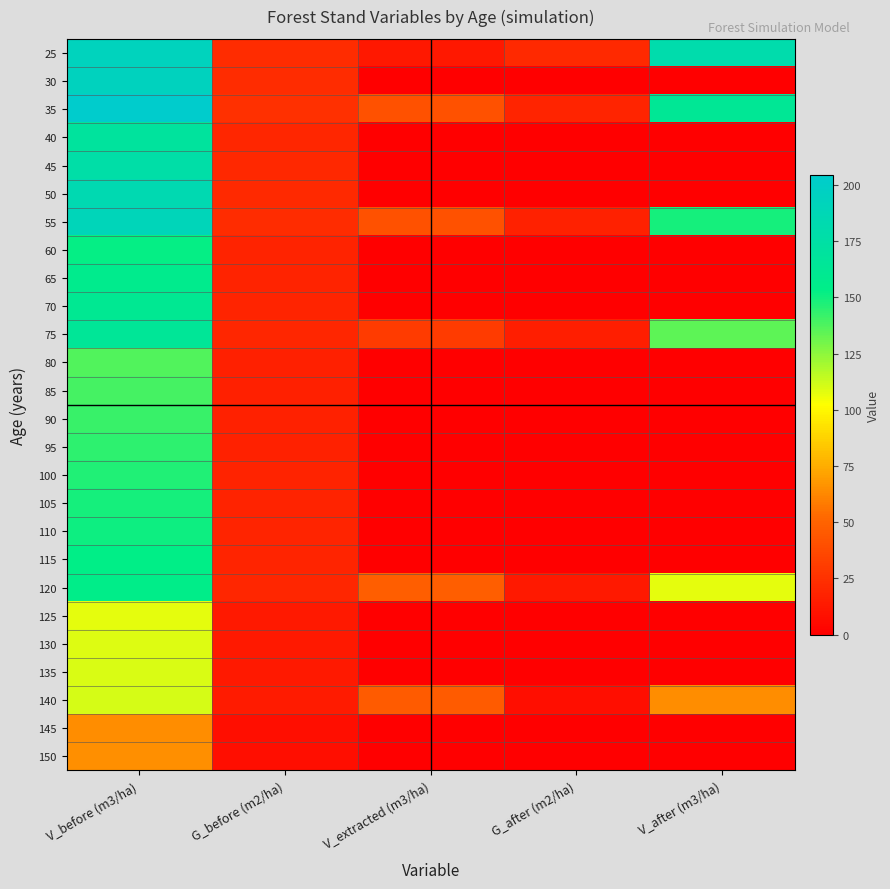

Reading right to left, list all the values displayed in this chart.

25: V_after (m3/ha)=179.9	G_after (m2/ha)=21.1	V_extracted (m3/ha)=12.6	G_before (m2/ha)=22.8	V_before (m3/ha)=192.6
30: V_after (m3/ha)=0.0	G_after (m2/ha)=0.0	V_extracted (m3/ha)=0.0	G_before (m2/ha)=22.7	V_before (m3/ha)=193.7
35: V_after (m3/ha)=163.2	G_after (m2/ha)=18.6	V_extracted (m3/ha)=41.3	G_before (m2/ha)=24.2	V_before (m3/ha)=204.5
40: V_after (m3/ha)=0.0	G_after (m2/ha)=0.0	V_extracted (m3/ha)=0.0	G_before (m2/ha)=19.4	V_before (m3/ha)=169.1
45: V_after (m3/ha)=0.0	G_after (m2/ha)=0.0	V_extracted (m3/ha)=0.0	G_before (m2/ha)=20.5	V_before (m3/ha)=176.9
50: V_after (m3/ha)=0.0	G_after (m2/ha)=0.0	V_extracted (m3/ha)=0.0	G_before (m2/ha)=21.6	V_before (m3/ha)=183.9
55: V_after (m3/ha)=149.2	G_after (m2/ha)=17.1	V_extracted (m3/ha)=41.4	G_before (m2/ha)=22.6	V_before (m3/ha)=190.6
60: V_after (m3/ha)=0.0	G_after (m2/ha)=0.0	V_extracted (m3/ha)=0.0	G_before (m2/ha)=17.7	V_before (m3/ha)=152.6
65: V_after (m3/ha)=0.0	G_after (m2/ha)=0.0	V_extracted (m3/ha)=0.0	G_before (m2/ha)=18.4	V_before (m3/ha)=157.3
70: V_after (m3/ha)=0.0	G_after (m2/ha)=0.0	V_extracted (m3/ha)=0.0	G_before (m2/ha)=19.0	V_before (m3/ha)=161.4
75: V_after (m3/ha)=134.9	G_after (m2/ha)=15.8	V_extracted (m3/ha)=30.2	G_before (m2/ha)=19.6	V_before (m3/ha)=165.1
80: V_after (m3/ha)=0.0	G_after (m2/ha)=0.0	V_extracted (m3/ha)=0.0	G_before (m2/ha)=16.1	V_before (m3/ha)=137.0
85: V_after (m3/ha)=0.0	G_after (m2/ha)=0.0	V_extracted (m3/ha)=0.0	G_before (m2/ha)=16.6	V_before (m3/ha)=139.7
90: V_after (m3/ha)=0.0	G_after (m2/ha)=0.0	V_extracted (m3/ha)=0.0	G_before (m2/ha)=17.0	V_before (m3/ha)=142.0
95: V_after (m3/ha)=0.0	G_after (m2/ha)=0.0	V_extracted (m3/ha)=0.0	G_before (m2/ha)=17.4	V_before (m3/ha)=144.3
100: V_after (m3/ha)=0.0	G_after (m2/ha)=0.0	V_extracted (m3/ha)=0.0	G_before (m2/ha)=17.8	V_before (m3/ha)=146.5
105: V_after (m3/ha)=0.0	G_after (m2/ha)=0.0	V_extracted (m3/ha)=0.0	G_before (m2/ha)=18.2	V_before (m3/ha)=148.6
110: V_after (m3/ha)=0.0	G_after (m2/ha)=0.0	V_extracted (m3/ha)=0.0	G_before (m2/ha)=18.6	V_before (m3/ha)=150.7
115: V_after (m3/ha)=0.0	G_after (m2/ha)=0.0	V_extracted (m3/ha)=0.0	G_before (m2/ha)=19.0	V_before (m3/ha)=152.7
120: V_after (m3/ha)=107.1	G_after (m2/ha)=13.0	V_extracted (m3/ha)=47.5	G_before (m2/ha)=19.3	V_before (m3/ha)=154.6
125: V_after (m3/ha)=0.0	G_after (m2/ha)=0.0	V_extracted (m3/ha)=0.0	G_before (m2/ha)=13.2	V_before (m3/ha)=107.7
130: V_after (m3/ha)=0.0	G_after (m2/ha)=0.0	V_extracted (m3/ha)=0.0	G_before (m2/ha)=13.3	V_before (m3/ha)=108.8
135: V_after (m3/ha)=0.0	G_after (m2/ha)=0.0	V_extracted (m3/ha)=0.0	G_before (m2/ha)=13.5	V_before (m3/ha)=109.7
140: V_after (m3/ha)=64.4	G_after (m2/ha)=7.8	V_extracted (m3/ha)=46.1	G_before (m2/ha)=13.7	V_before (m3/ha)=110.6
145: V_after (m3/ha)=0.0	G_after (m2/ha)=0.0	V_extracted (m3/ha)=0.0	G_before (m2/ha)=7.8	V_before (m3/ha)=64.6
150: V_after (m3/ha)=0.0	G_after (m2/ha)=0.0	V_extracted (m3/ha)=0.0	G_before (m2/ha)=7.9	V_before (m3/ha)=65.0